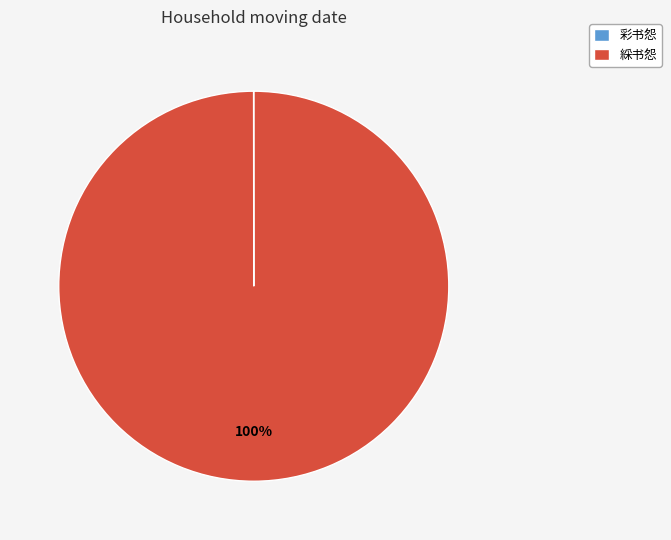

To the nearest percent, what is the average slice percentage?

50%